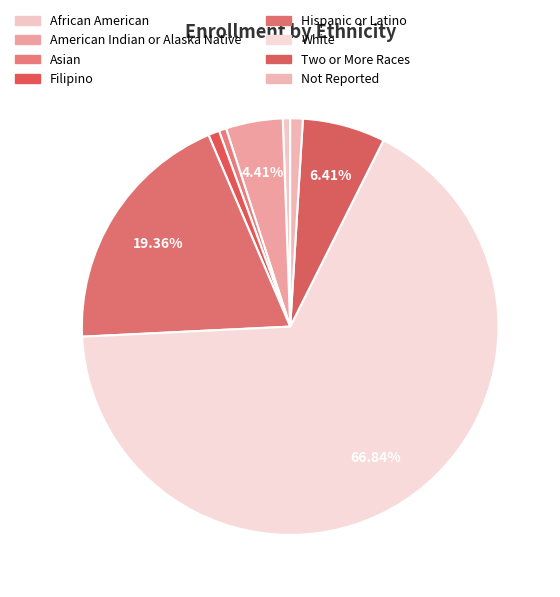

Combined, what portion of the pie is African American and Asian?

1.1%